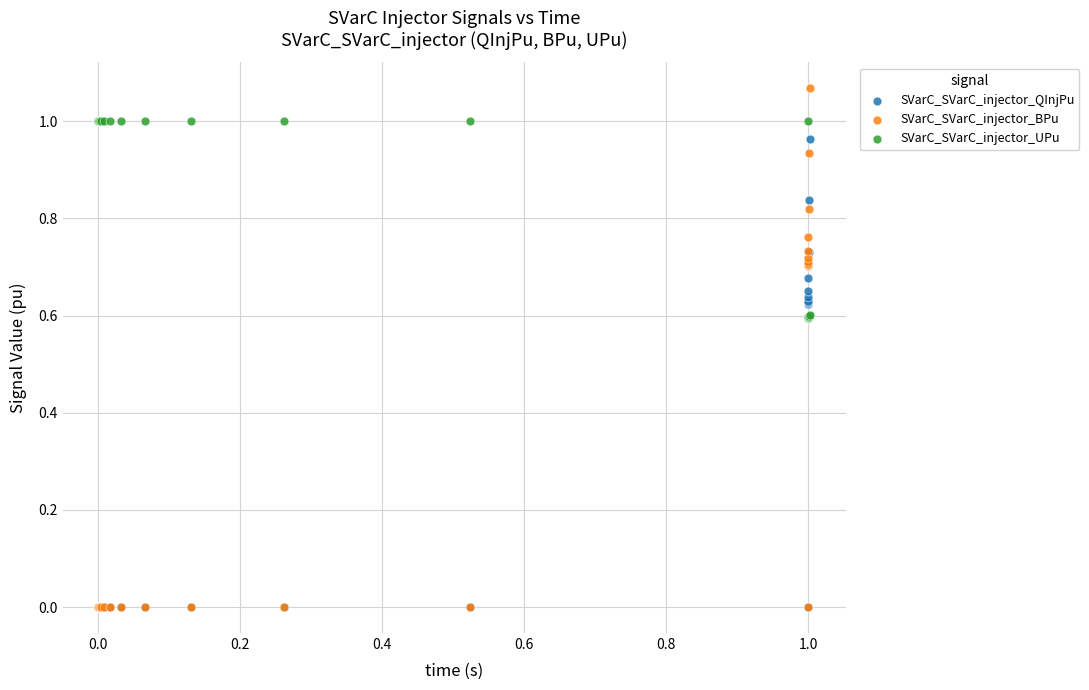

What are all the series names shown in the legend?

SVarC_SVarC_injector_QInjPu, SVarC_SVarC_injector_BPu, SVarC_SVarC_injector_UPu